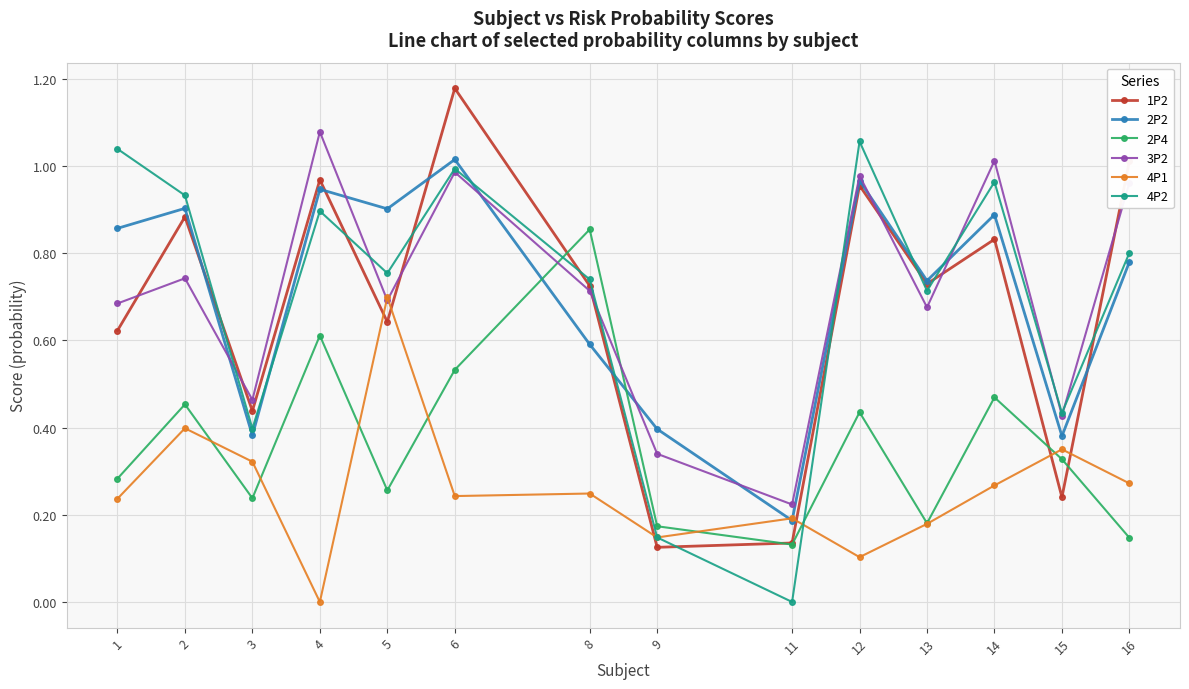

What are all the series names shown in the legend?

1P2, 2P2, 2P4, 3P2, 4P1, 4P2